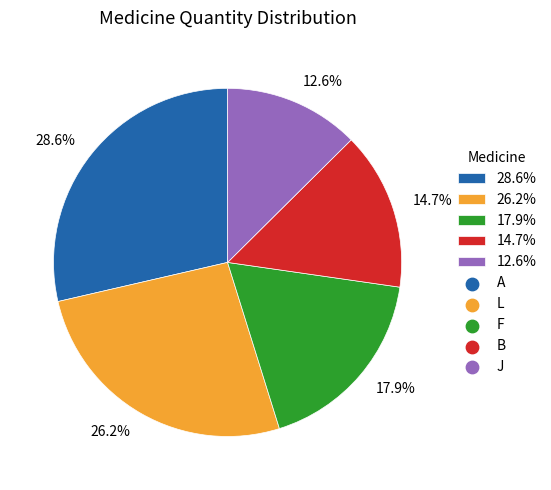

Rank the categories by value from lowest to highest.

12.6%, 14.7%, 17.9%, 26.2%, 28.6%